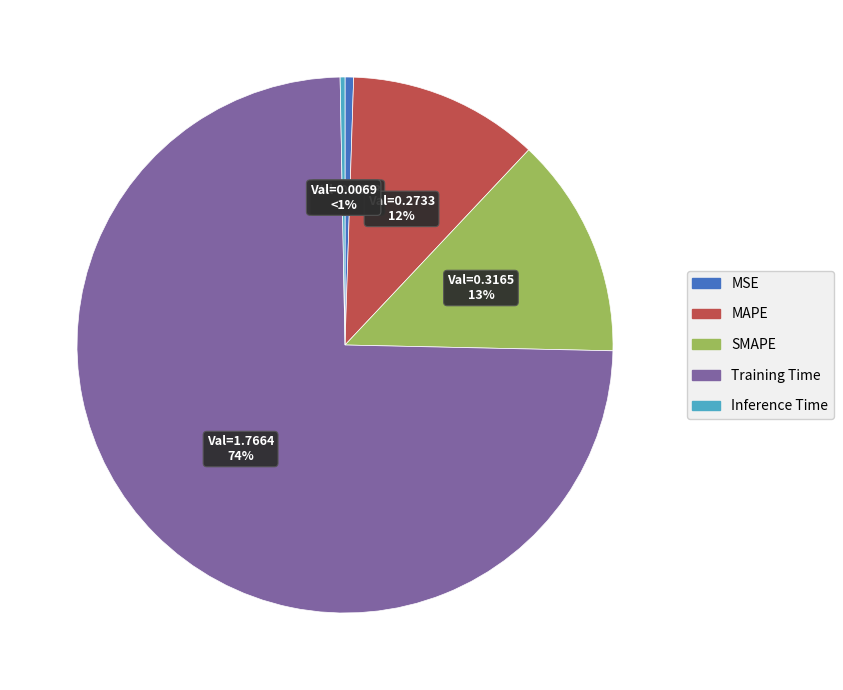

What is the smallest slice in the pie chart?

Inference Time